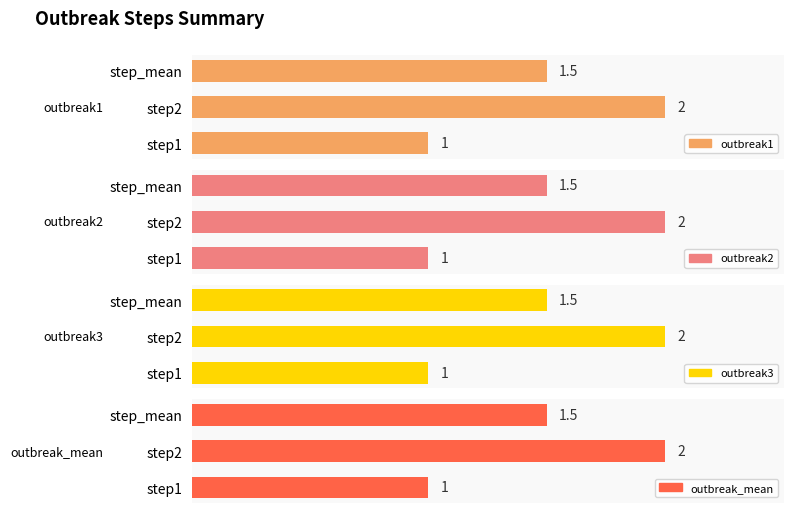

Which series has the largest total across all categories?

outbreak1